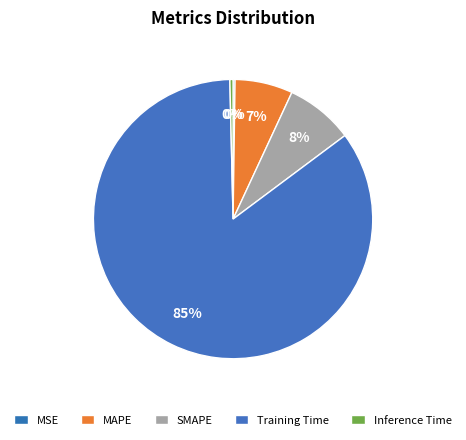

Is it true that MSE is 10% of the pie?

False